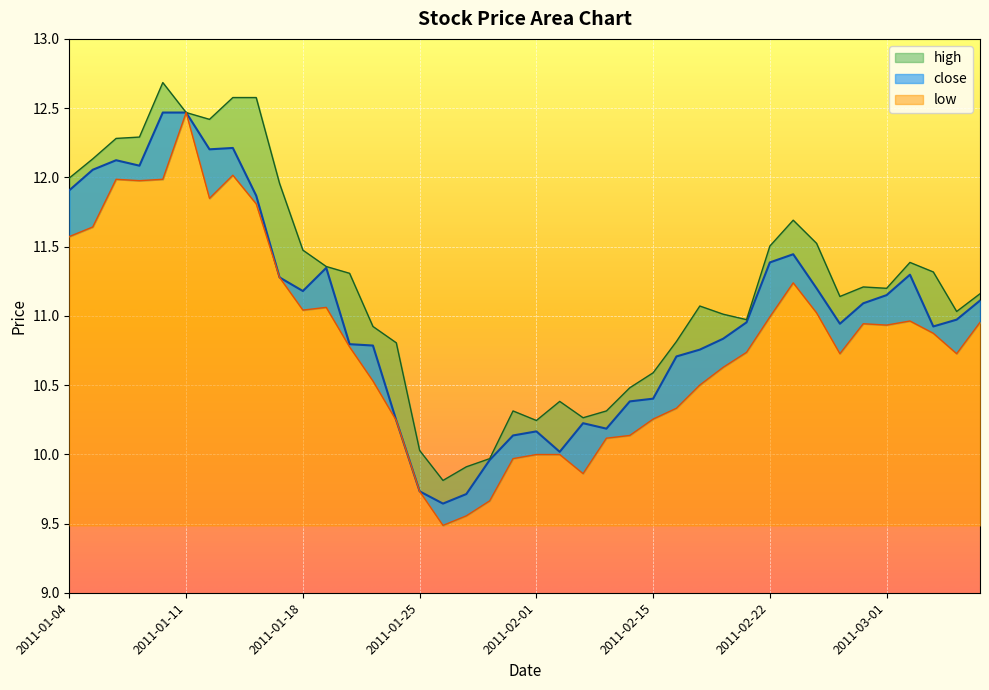

Is the value of low at 2011-02-10 greater than the value of high at 2011-03-01?

No